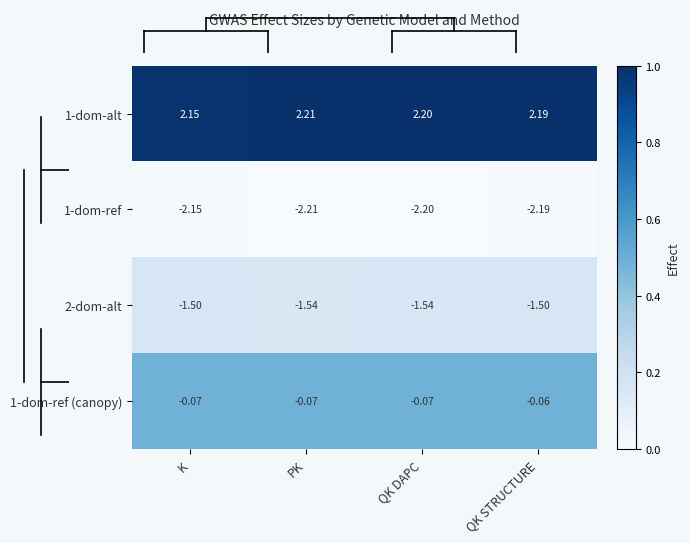

At which category does the chart reach its peak across all series?

PK